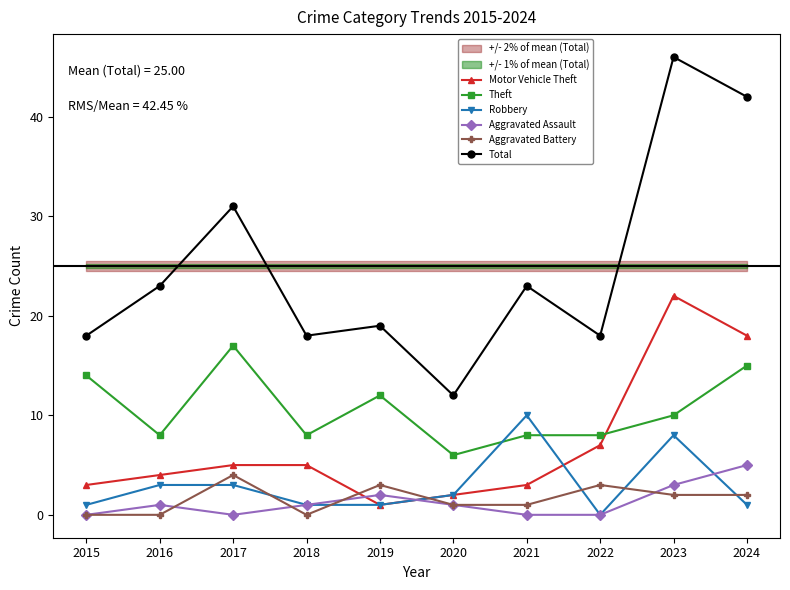

What is the difference between the highest and lowest values at 2021?

23